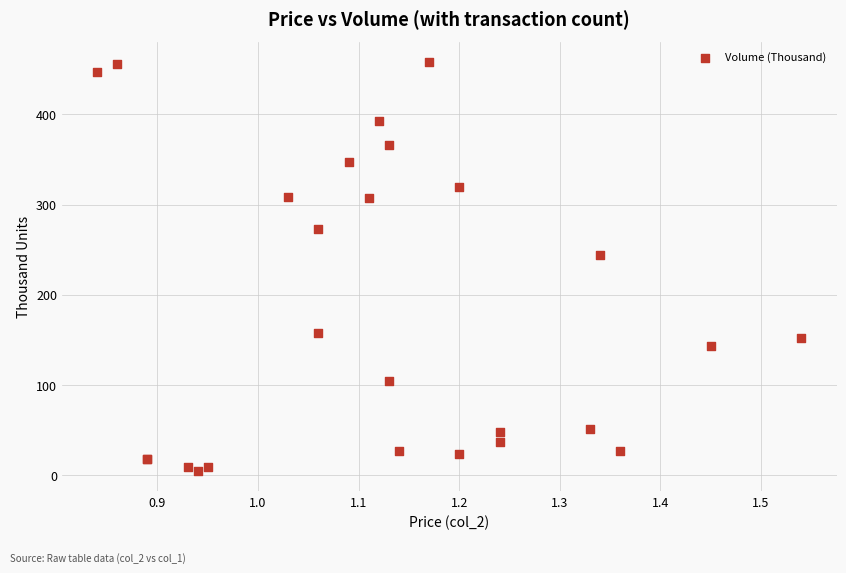

What Y value in the scatter plot is closest to 231?

243.9